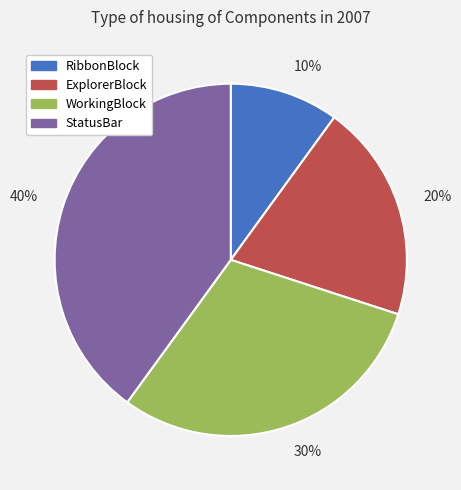

Combined, do StatusBar and ExplorerBlock account for over 50%?

Yes